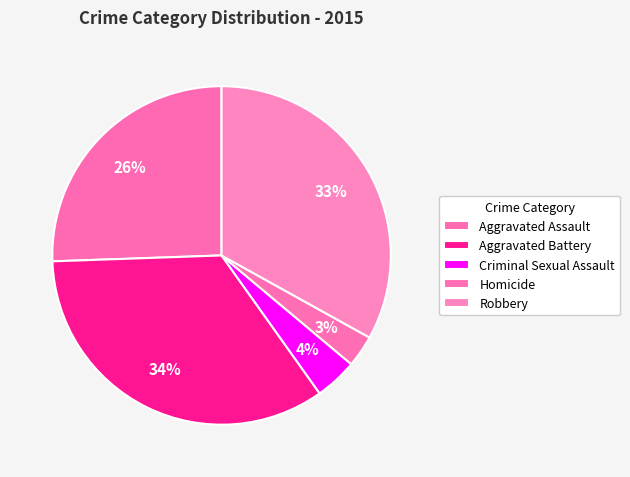

What percentage do Aggravated Assault and Robbery together represent?

58.6%